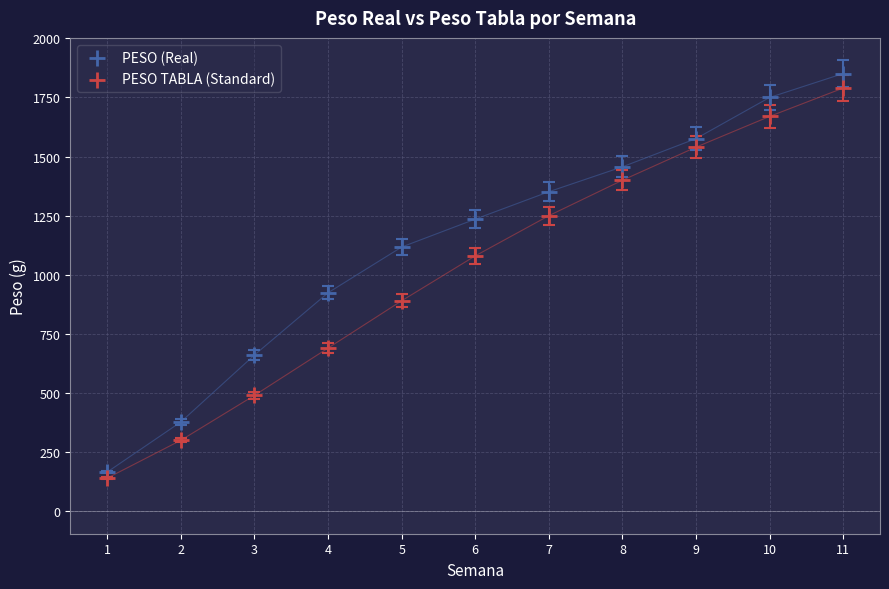

What are all the series names shown in the legend?

PESO (Real), PESO TABLA (Standard)